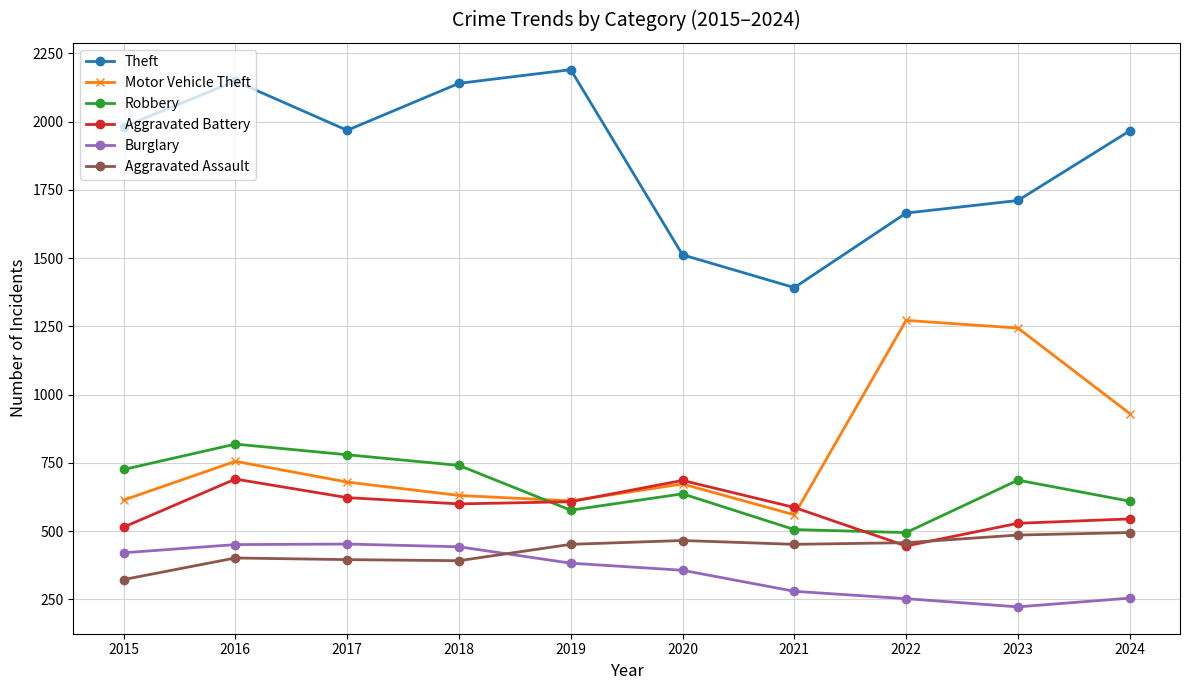

How many categories are shown in the chart?

10